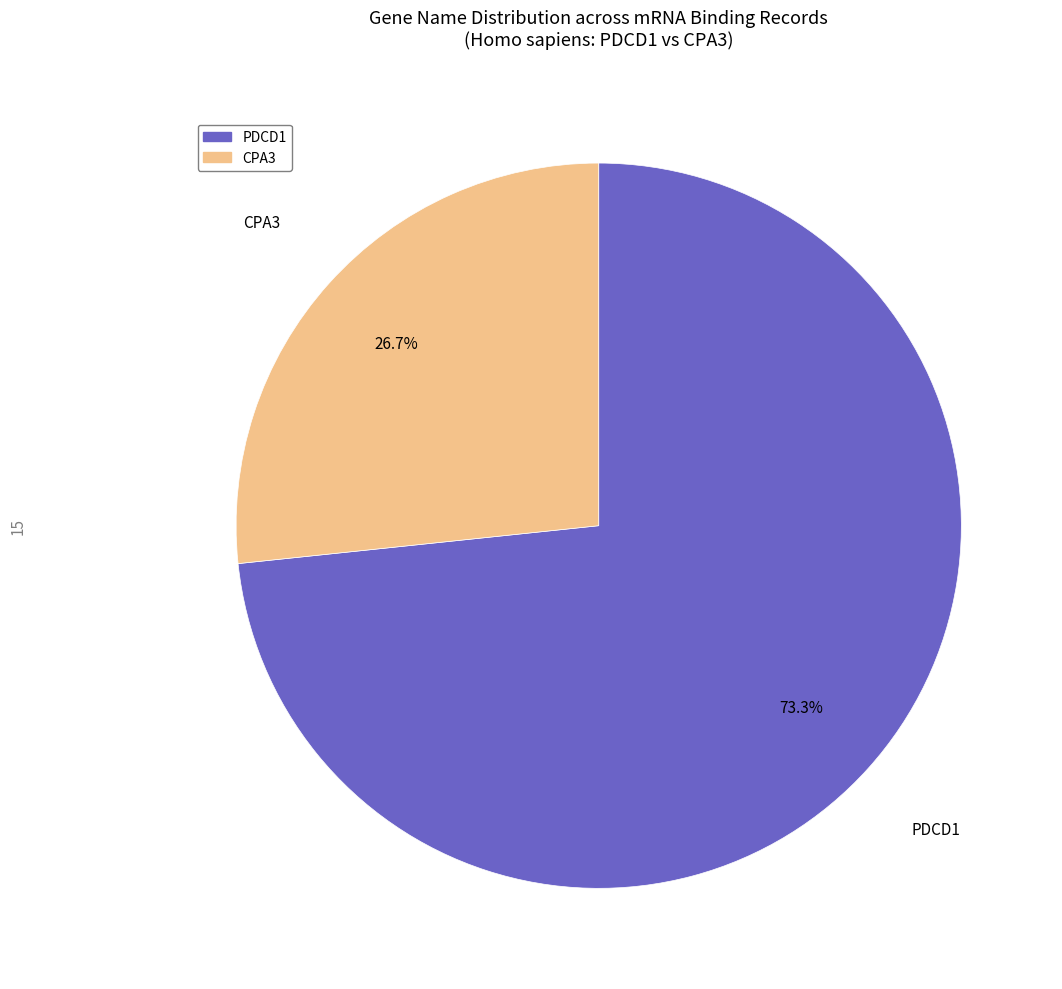

True or false: PDCD1 accounts for 61% of the total.

False